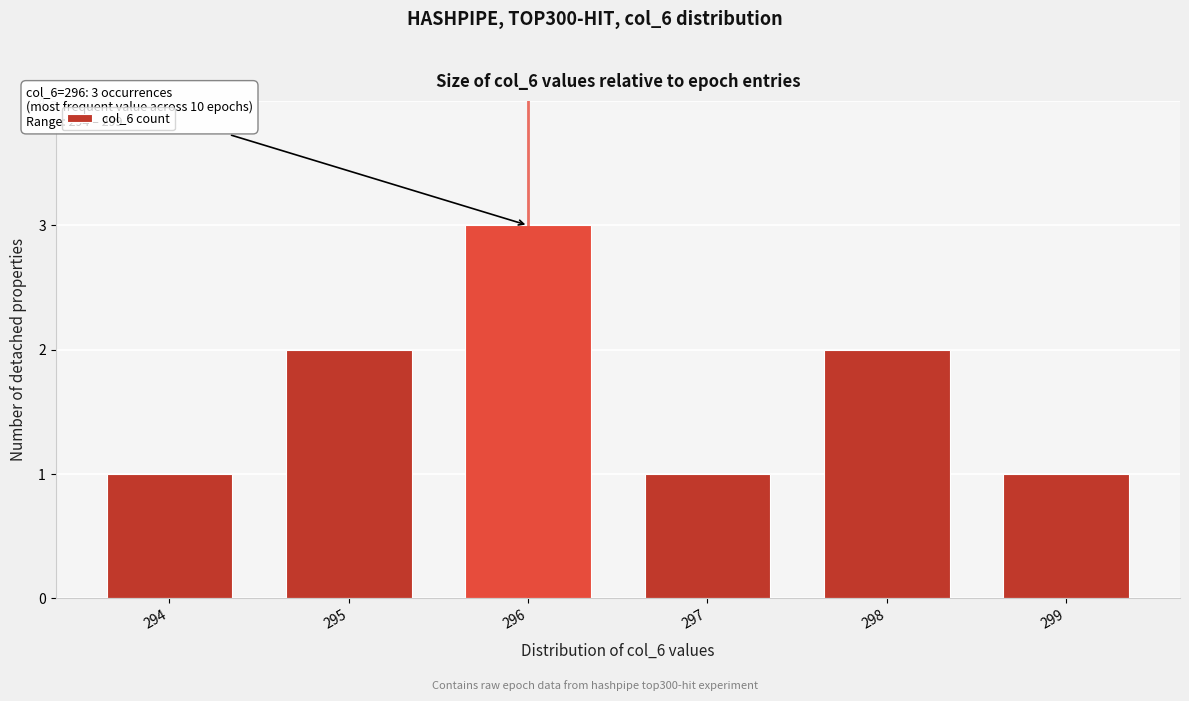

Reading left to right, transcribe all the data shown in this chart.

294=1	295=2	296=3	297=1	298=2	299=1